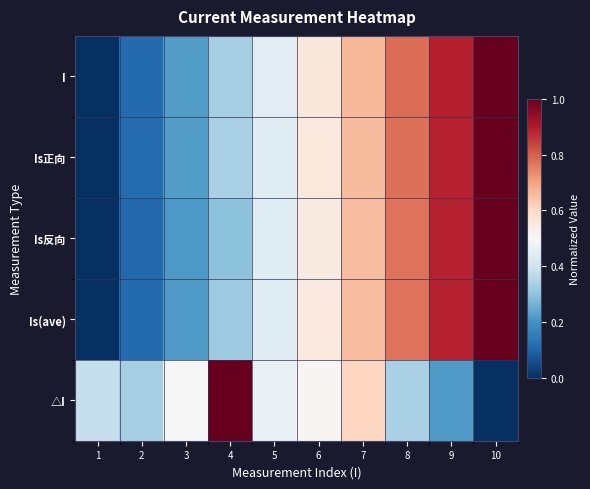

What is the total value across all series at 4?

2.3